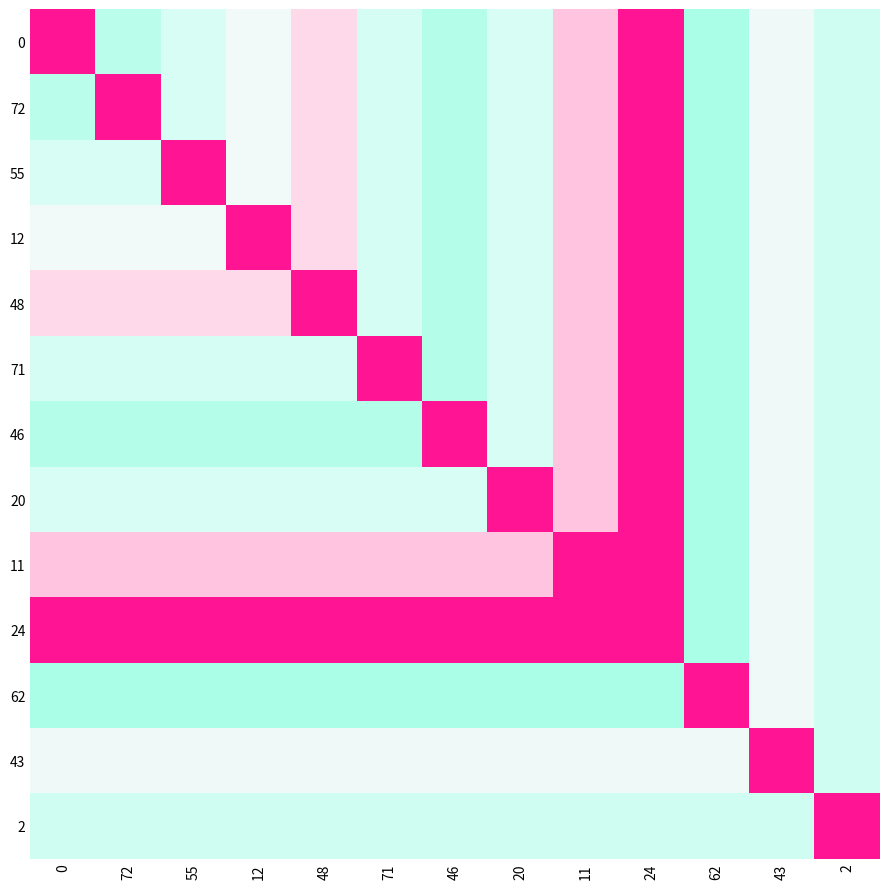

Reading left to right, transcribe all the data shown in this chart.

0: 0=39.9	72=37.4	55=37.9	12=38.4	48=38.9	71=37.9	46=37.3	20=37.9	11=39.1	24=39.9	62=37.2	43=38.4	2=37.8
72: 0=37.4	72=39.9	55=37.9	12=38.4	48=38.9	71=37.9	46=37.3	20=37.9	11=39.1	24=39.9	62=37.2	43=38.4	2=37.8
55: 0=37.9	72=37.9	55=39.9	12=38.4	48=38.9	71=37.9	46=37.3	20=37.9	11=39.1	24=39.9	62=37.2	43=38.4	2=37.8
12: 0=38.4	72=38.4	55=38.4	12=39.9	48=38.9	71=37.9	46=37.3	20=37.9	11=39.1	24=39.9	62=37.2	43=38.4	2=37.8
48: 0=38.9	72=38.9	55=38.9	12=38.9	48=39.9	71=37.9	46=37.3	20=37.9	11=39.1	24=39.9	62=37.2	43=38.4	2=37.8
71: 0=37.9	72=37.9	55=37.9	12=37.9	48=37.9	71=39.9	46=37.3	20=37.9	11=39.1	24=39.9	62=37.2	43=38.4	2=37.8
46: 0=37.3	72=37.3	55=37.3	12=37.3	48=37.3	71=37.3	46=39.9	20=37.9	11=39.1	24=39.9	62=37.2	43=38.4	2=37.8
20: 0=37.9	72=37.9	55=37.9	12=37.9	48=37.9	71=37.9	46=37.9	20=39.9	11=39.1	24=39.9	62=37.2	43=38.4	2=37.8
11: 0=39.1	72=39.1	55=39.1	12=39.1	48=39.1	71=39.1	46=39.1	20=39.1	11=39.9	24=39.9	62=37.2	43=38.4	2=37.8
24: 0=39.9	72=39.9	55=39.9	12=39.9	48=39.9	71=39.9	46=39.9	20=39.9	11=39.9	24=39.9	62=37.2	43=38.4	2=37.8
62: 0=37.2	72=37.2	55=37.2	12=37.2	48=37.2	71=37.2	46=37.2	20=37.2	11=37.2	24=37.2	62=39.9	43=38.4	2=37.8
43: 0=38.4	72=38.4	55=38.4	12=38.4	48=38.4	71=38.4	46=38.4	20=38.4	11=38.4	24=38.4	62=38.4	43=39.9	2=37.8
2: 0=37.8	72=37.8	55=37.8	12=37.8	48=37.8	71=37.8	46=37.8	20=37.8	11=37.8	24=37.8	62=37.8	43=37.8	2=39.9